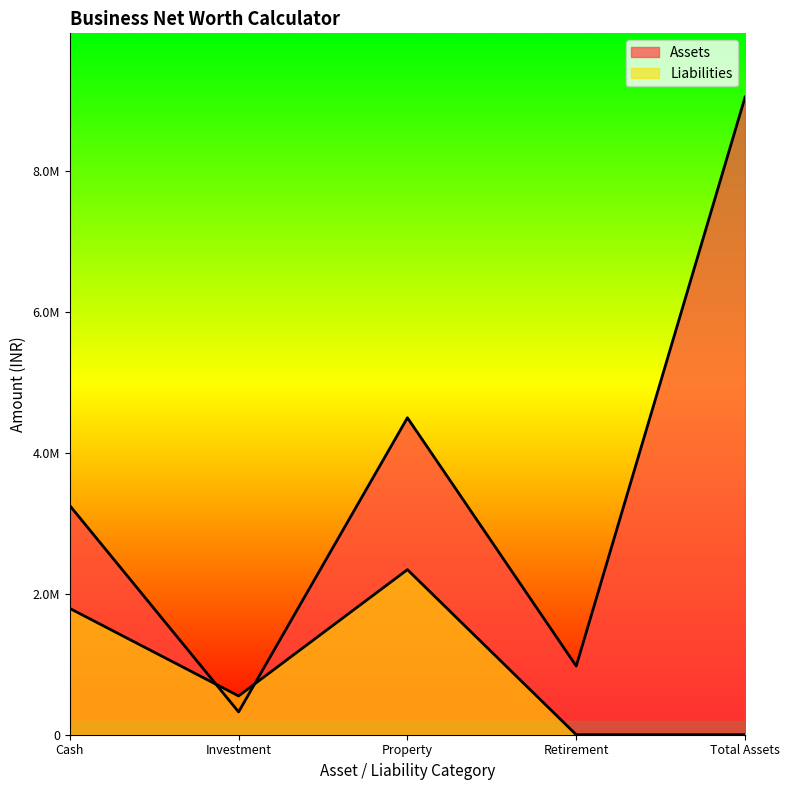

How many interior local peaks does the Liabilities series have?

1